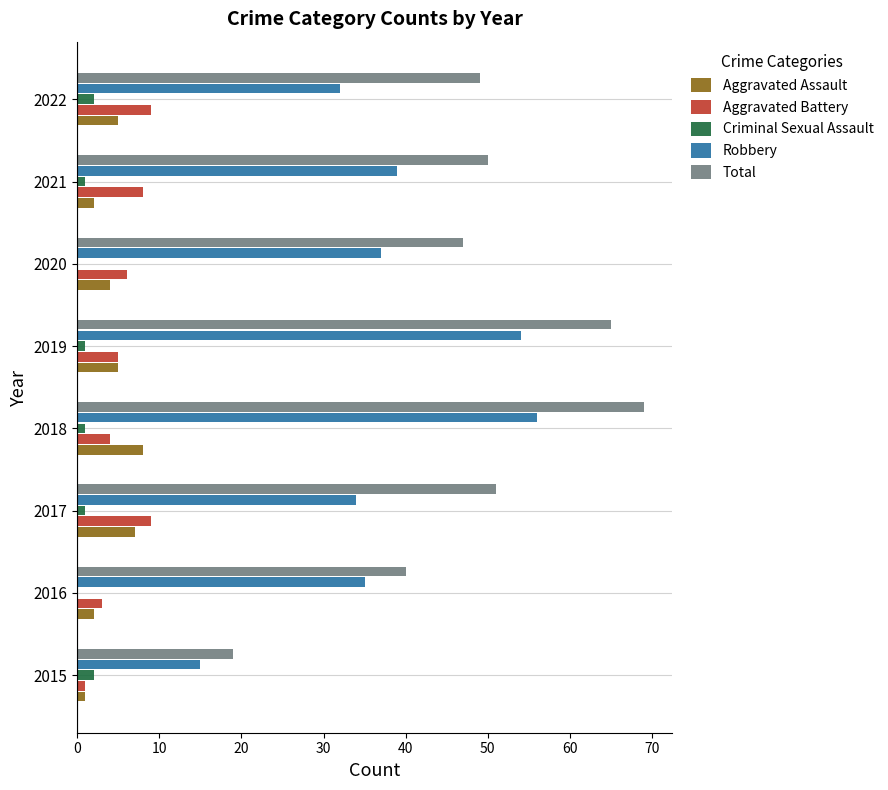

What is the maximum value for Aggravated Battery?

9